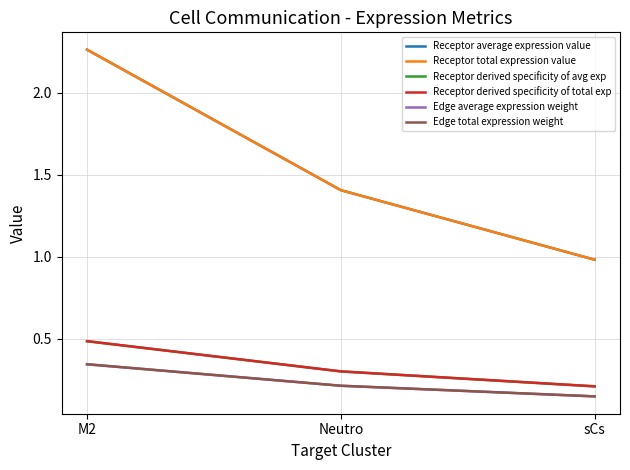

Reading right to left, extract all data points from this chart.

Receptor average expression value: 1.0	1.4	2.3
Receptor total expression value: 1.0	1.4	2.3
Receptor derived specificity of avg exp: 0.2	0.3	0.5
Receptor derived specificity of total exp: 0.2	0.3	0.5
Edge average expression weight: 0.2	0.2	0.3
Edge total expression weight: 0.2	0.2	0.3